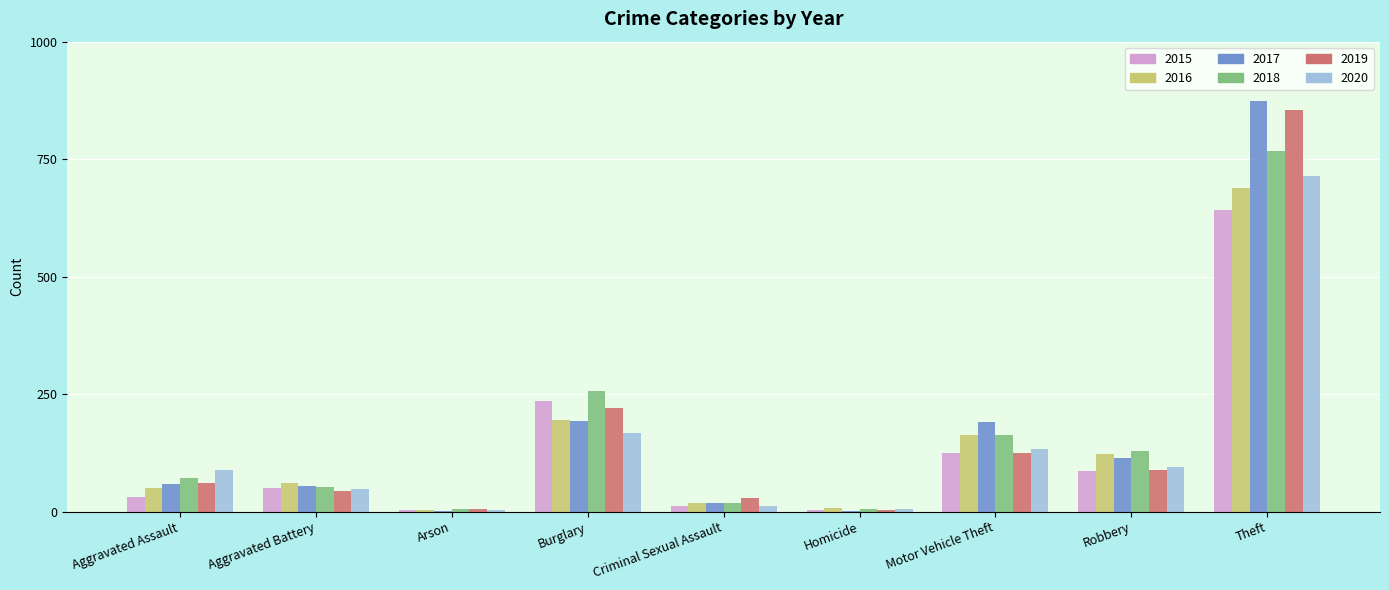

What are all the series names shown in the legend?

2015, 2016, 2017, 2018, 2019, 2020